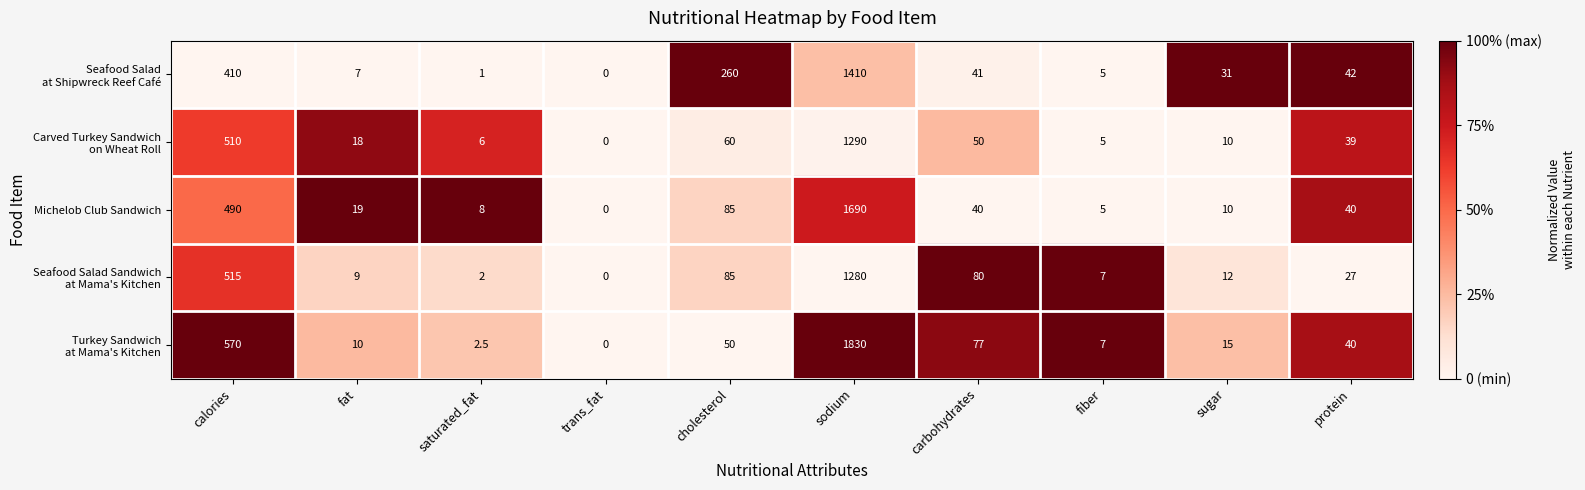

How many categories are shown in the chart?

10